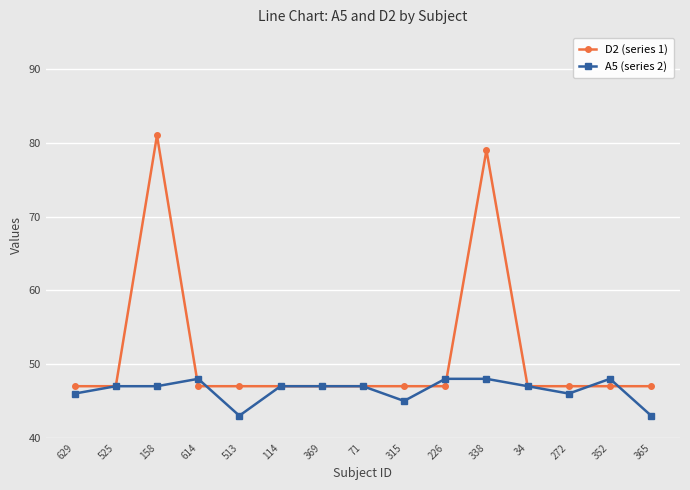

The D2 (series 1) series shows 47 at 352. True or false?

True